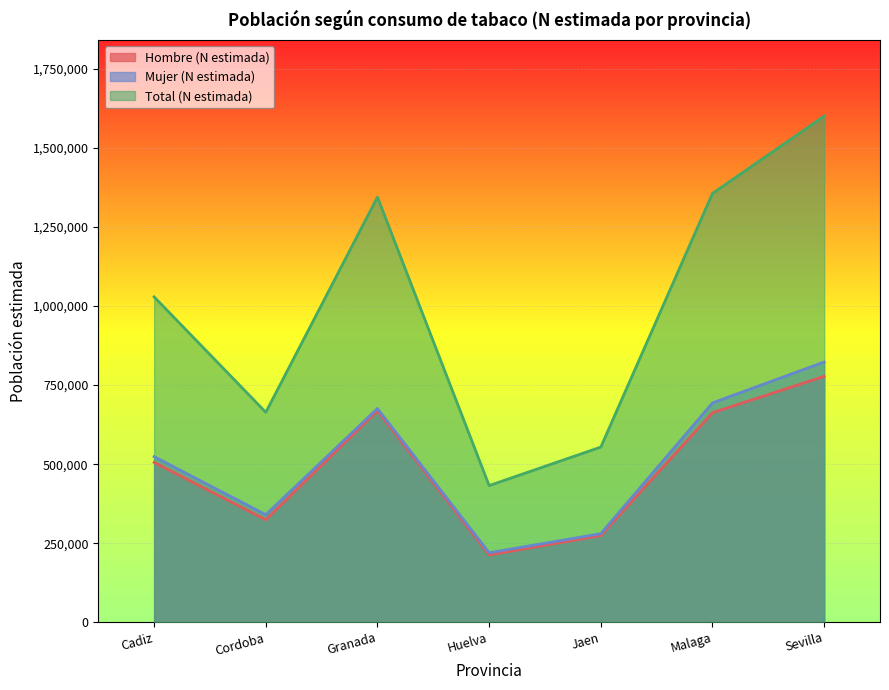

In Total (N estimada), how many points are lower than both neighbors (excluding endpoints)?

2